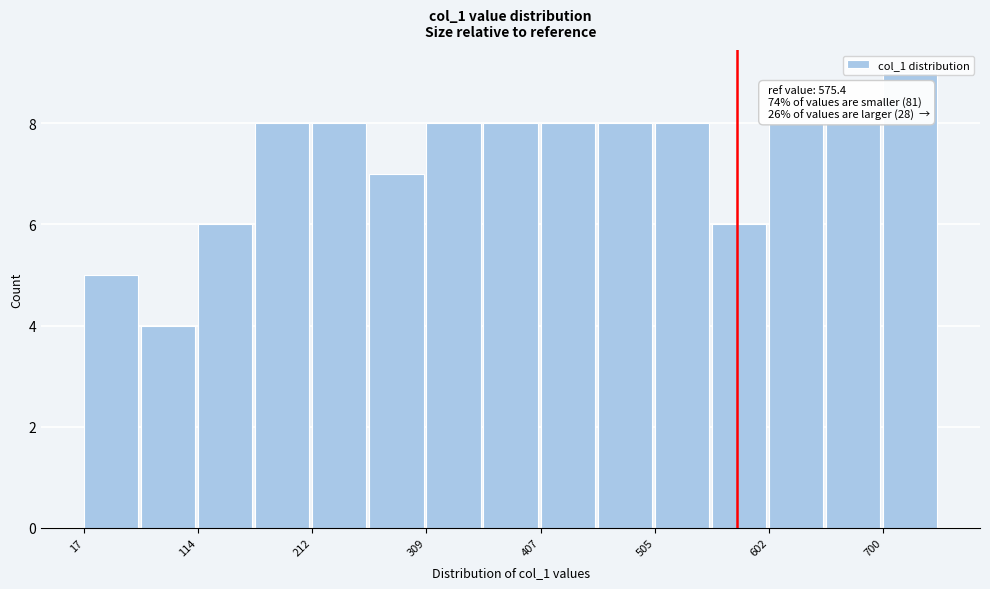

Over which range of the x-axis is the bar tallest?

700 to 750